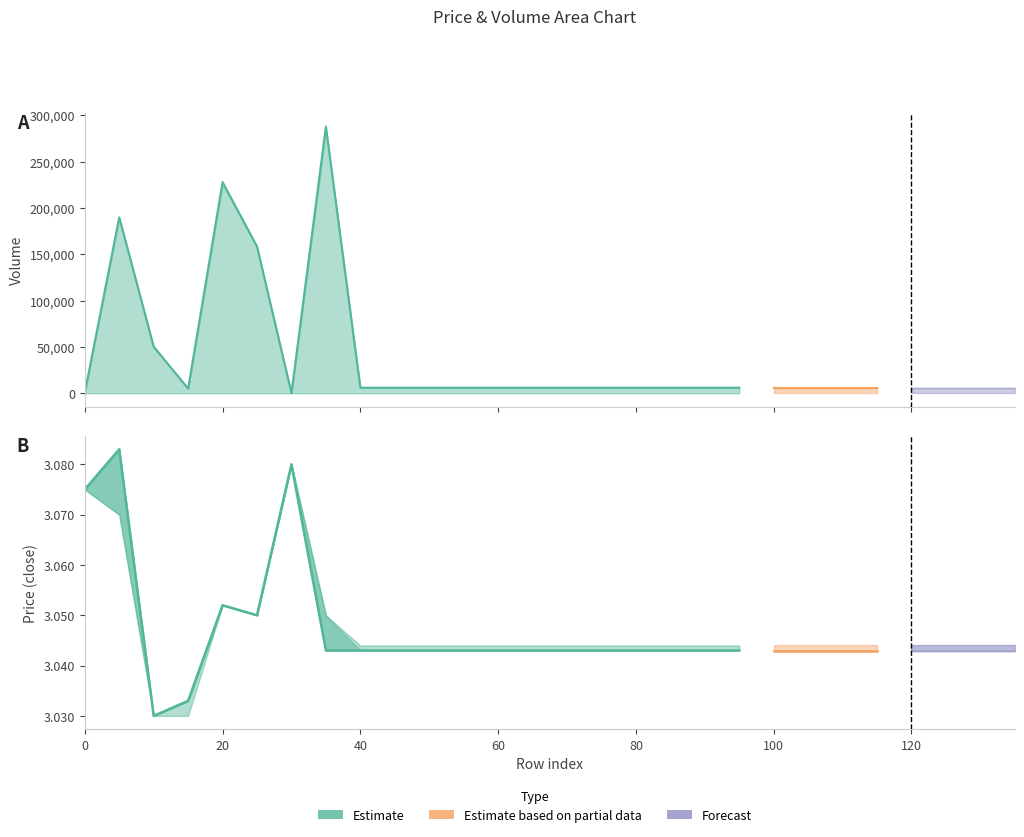

Between 125 and 130, which series saw the biggest shift?

close